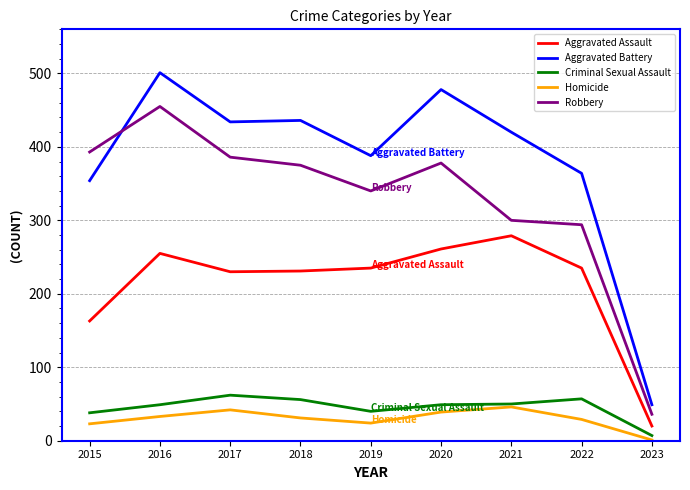

What are all the series names shown in the legend?

Aggravated Assault, Aggravated Battery, Criminal Sexual Assault, Homicide, Robbery